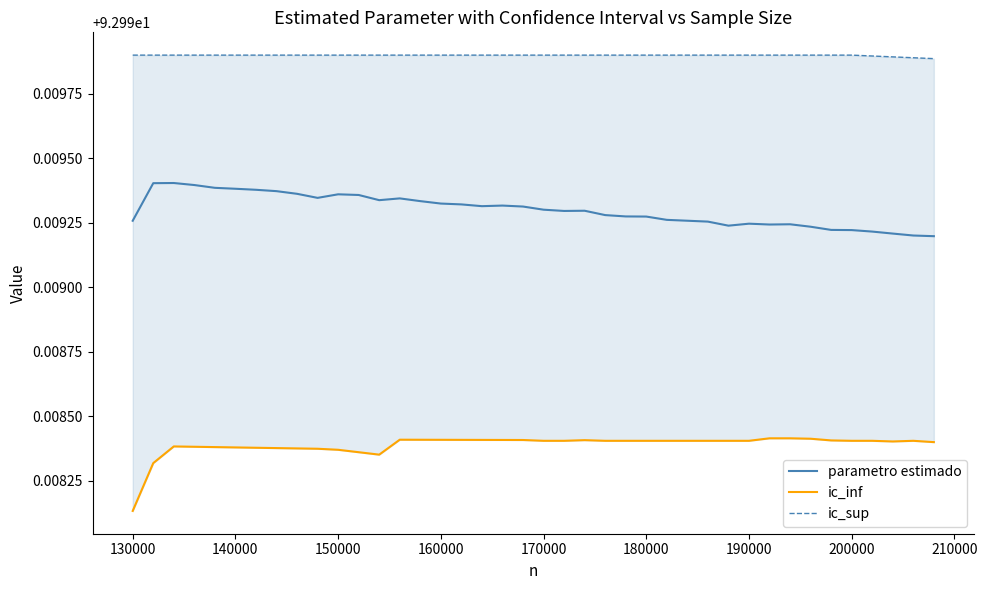

The ic_inf series shows 93.0 at 200000. True or false?

True